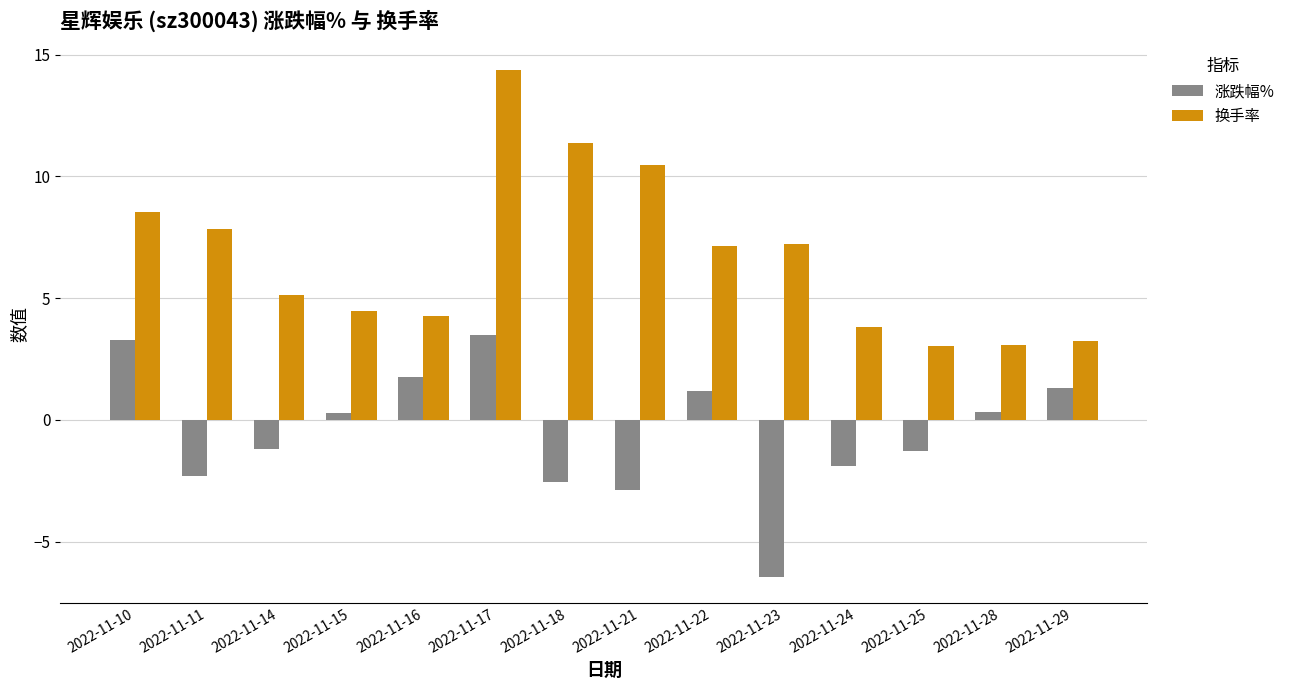

What is the average value of the 换手率 series?

6.7